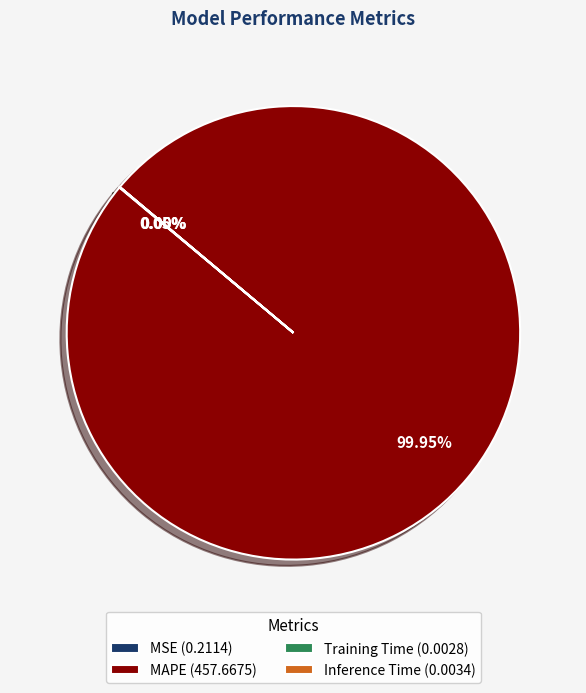

Which category has the biggest portion of the pie?

MAPE